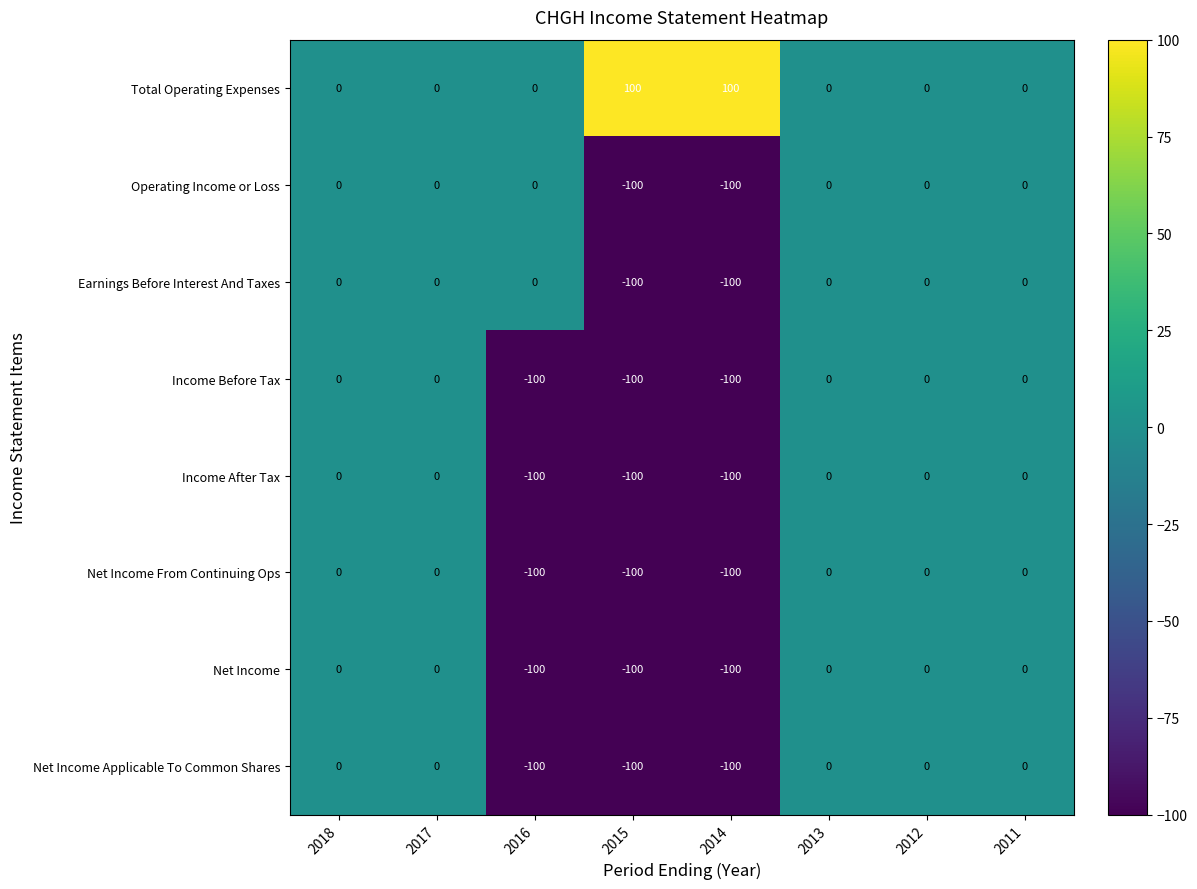

What is the minimum value shown in the chart?

-100